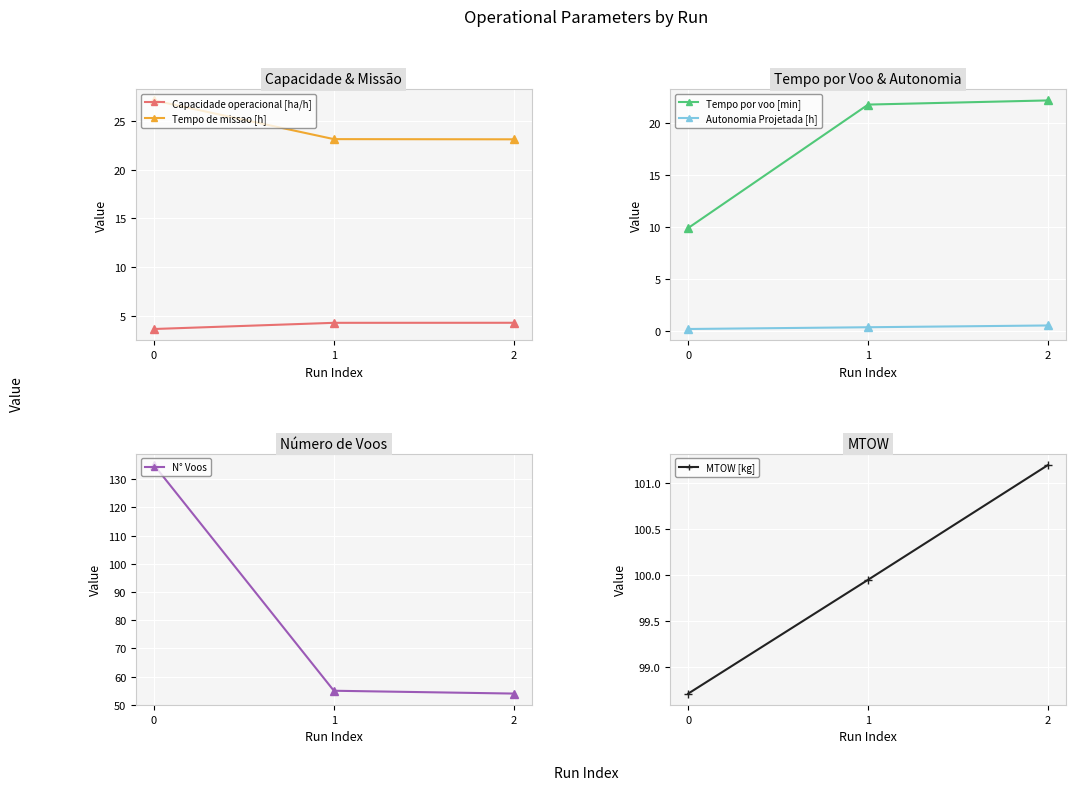

Where does the MTOW [kg] series first go above 99?

1